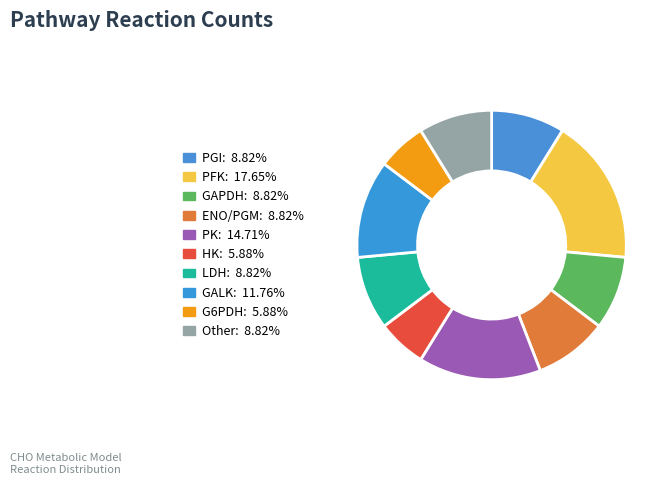

How many segments does this pie chart have?

10